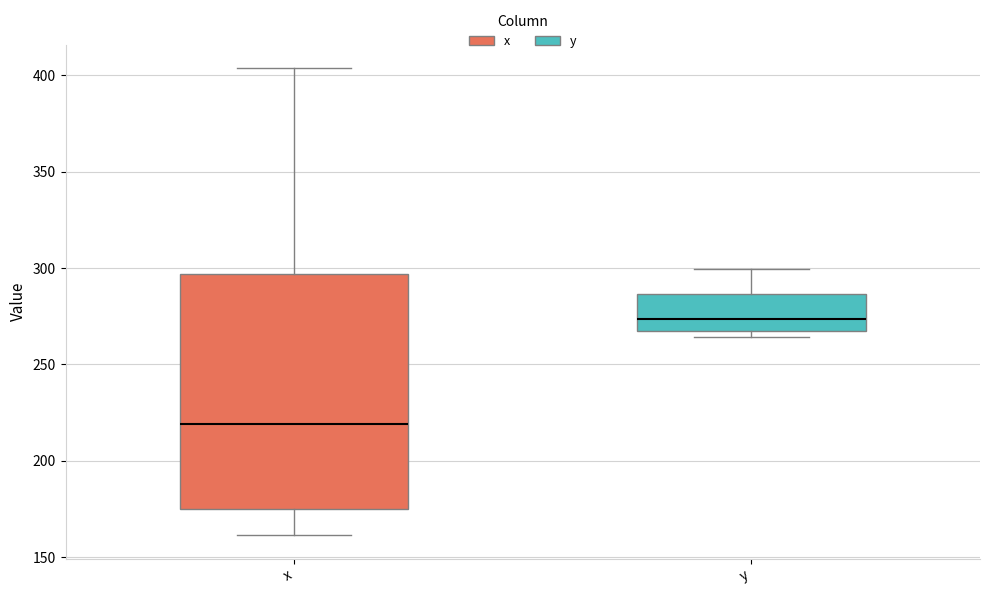

Reading left to right, transcribe this box plot: for each box, give where its median line is, the range the box spans, and where its two whiskers end, as read against the y-axis. The values are not printed on the chart, so give them approximately, as read against the axis.

x: median 220, box 175 to 295, whiskers 160 to 405
y: median 275, box 265 to 285, whiskers 265 (just below the box's lower edge) to 300